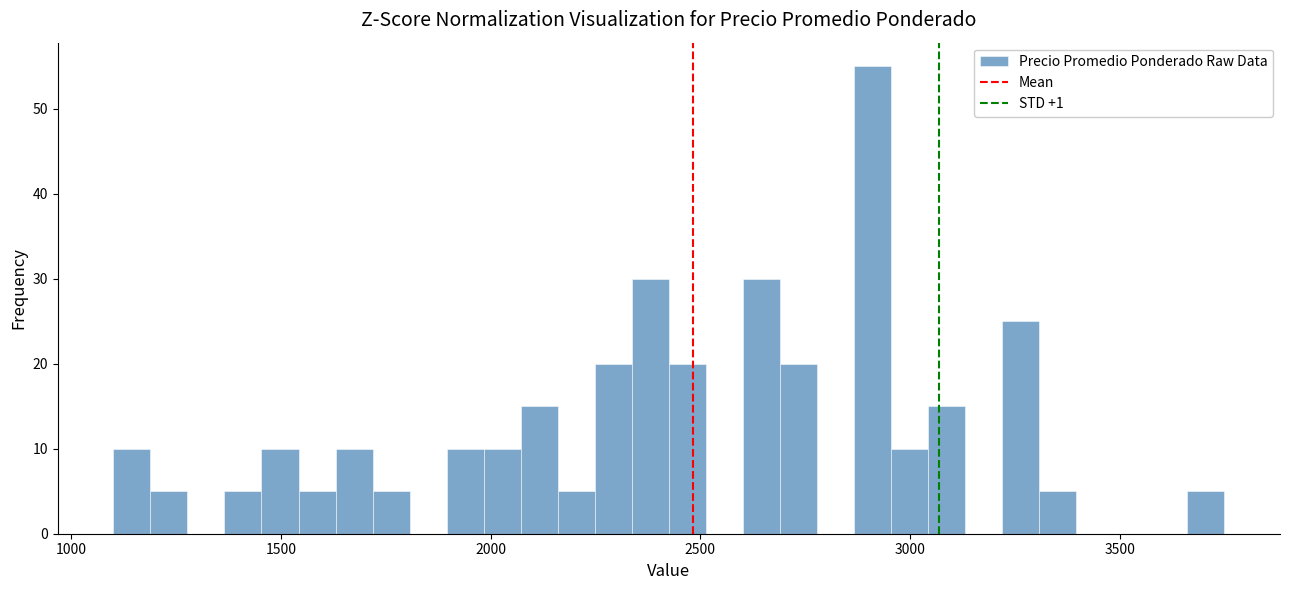

Read against the x-axis, roughly where is the centre of the tallest bar?

2900